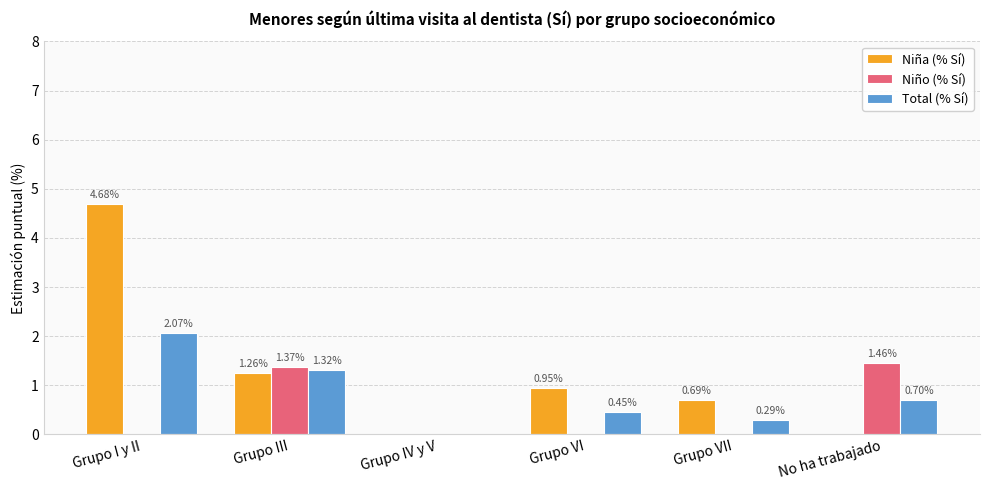

Which category has the highest value in the Niña (% Sí) series?

Grupo I y II